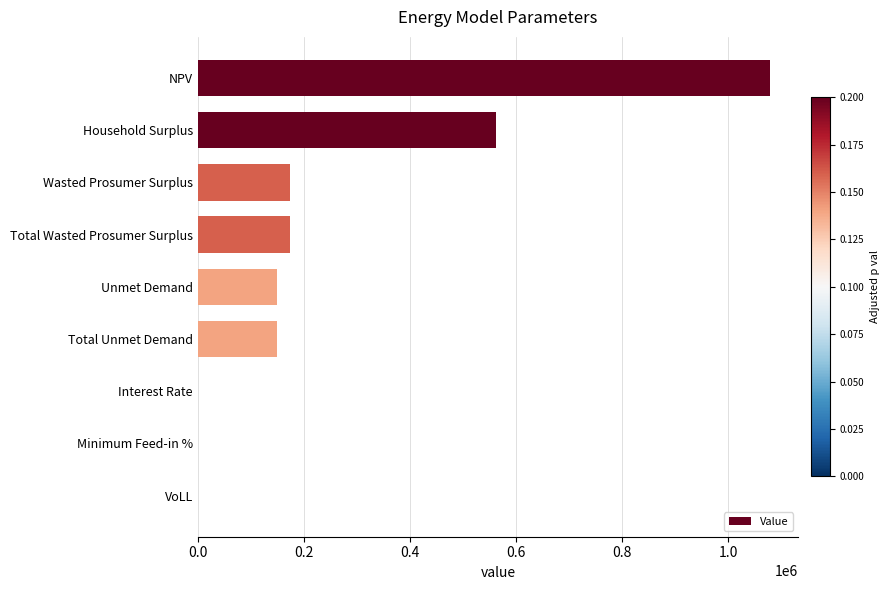

What is the change in value from Household Surplus to Total Unmet Demand?

-412787.7